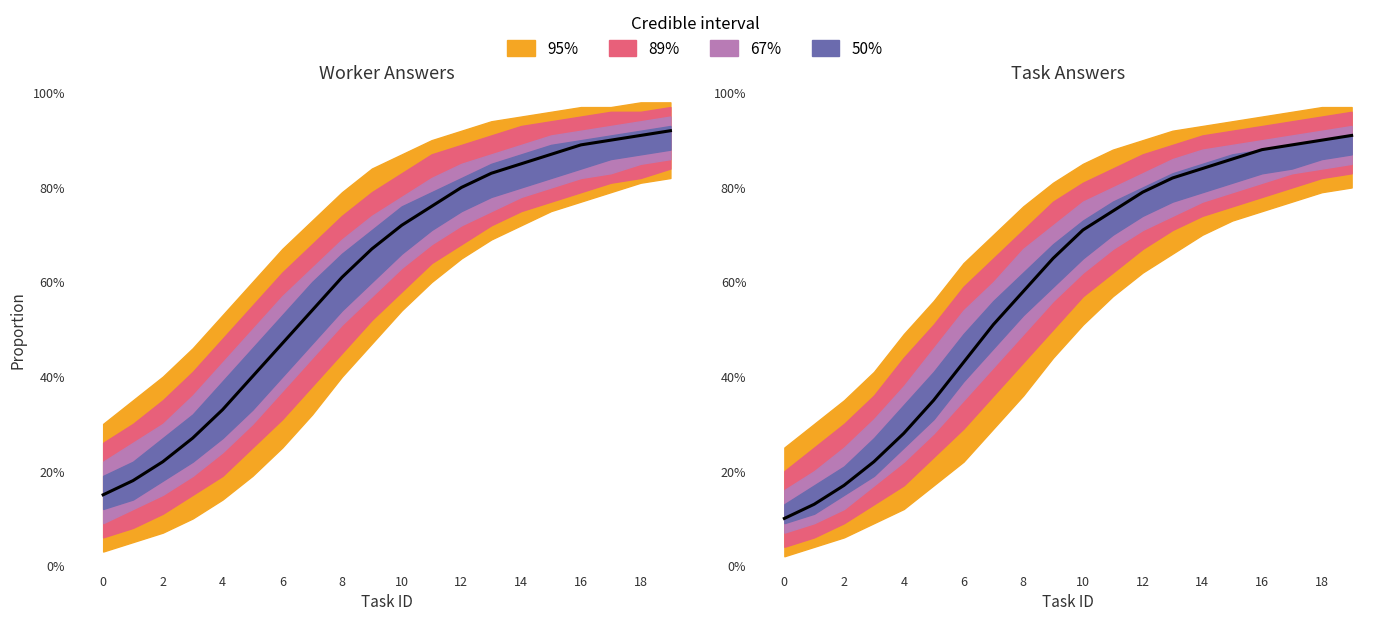

How many lines are shown in the chart?

1